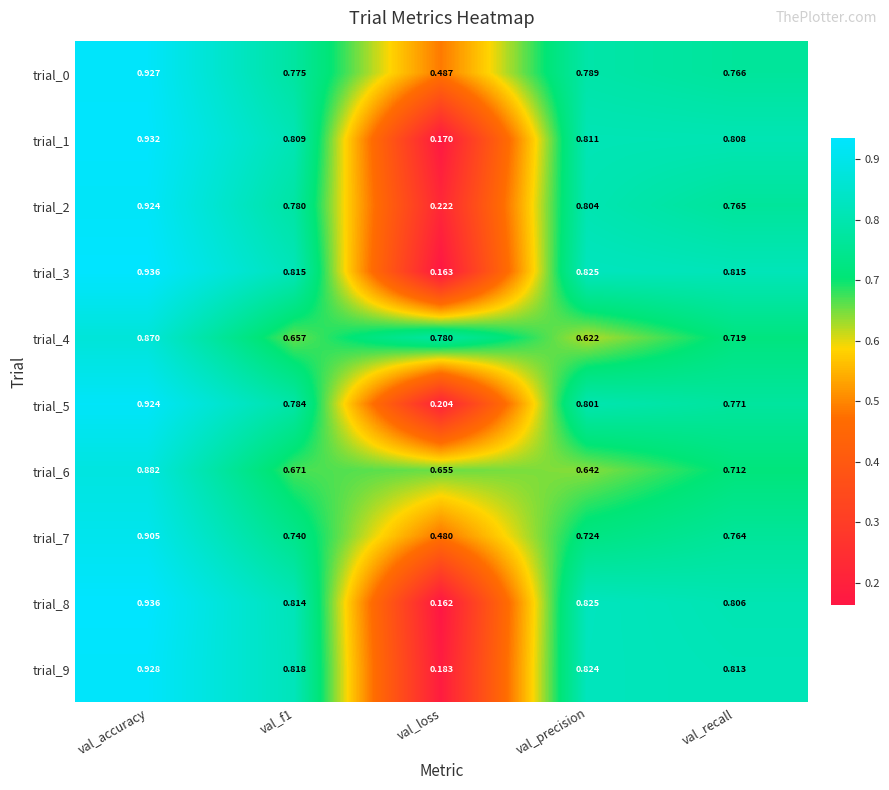

At which label does trial_8 reach its minimum?

val_loss